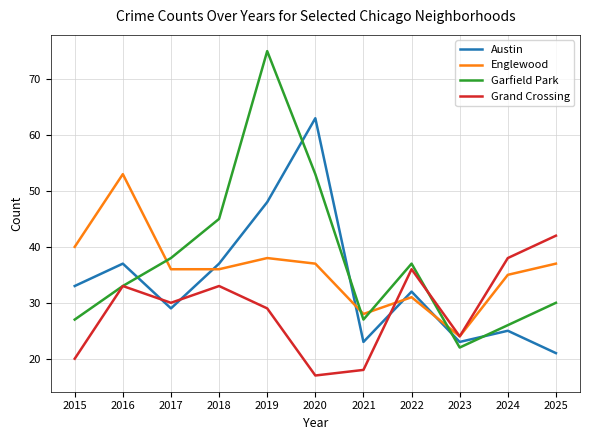

Which series has the largest total across all categories?

Garfield Park